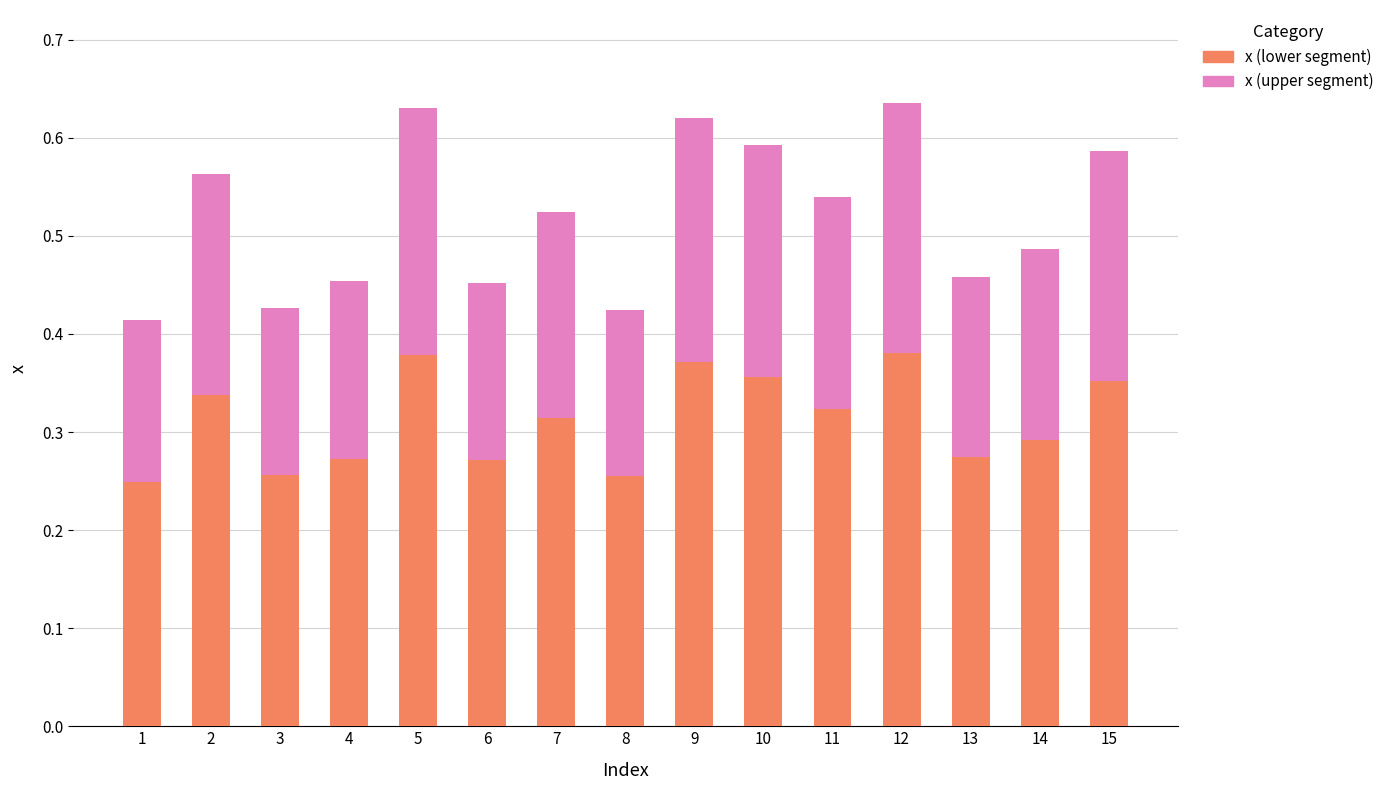

What is the total value across all series at 12?

0.6